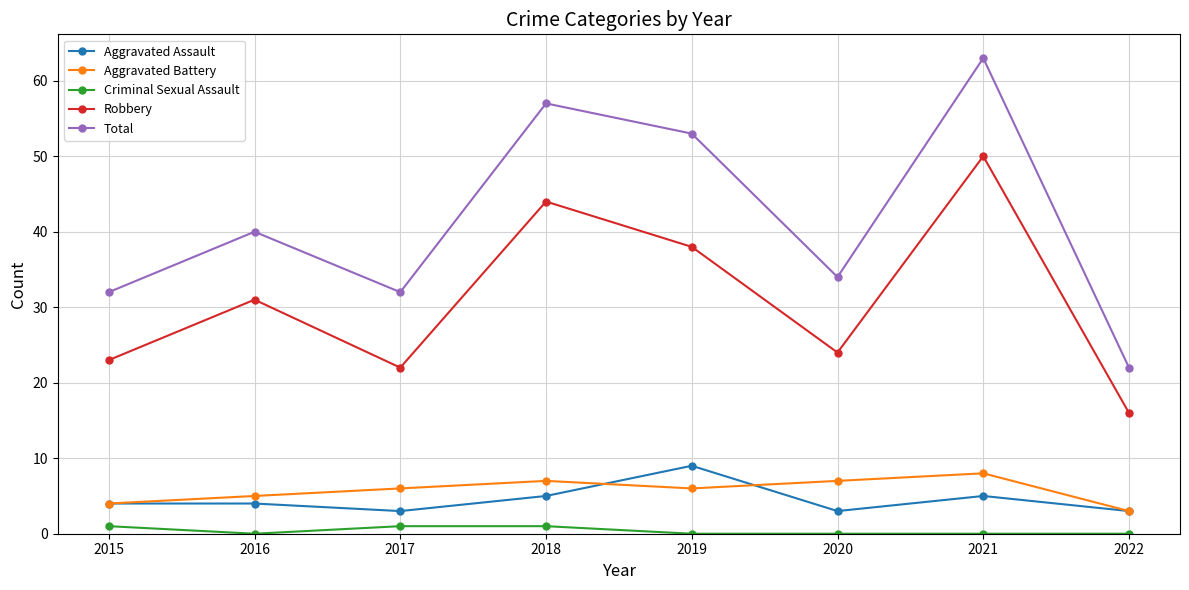

What is the value of the Robbery point at the 8th from the left?

16